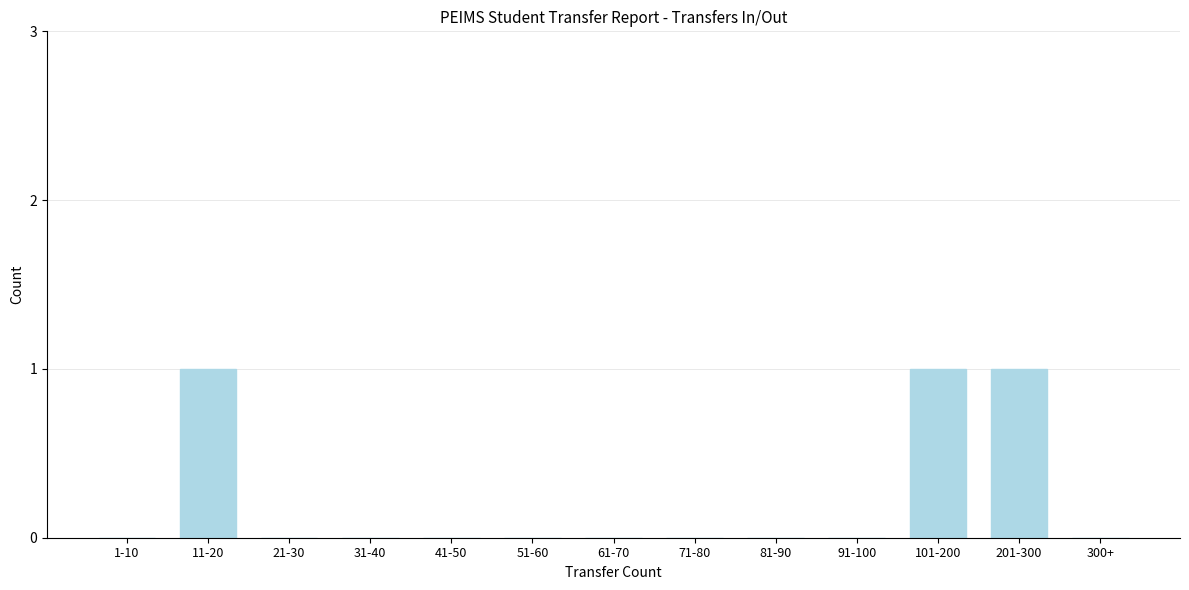

Reading right to left, list all the values displayed in this chart.

300+=0	201-300=1	101-200=1	91-100=0	81-90=0	71-80=0	61-70=0	51-60=0	41-50=0	31-40=0	21-30=0	11-20=1	1-10=0